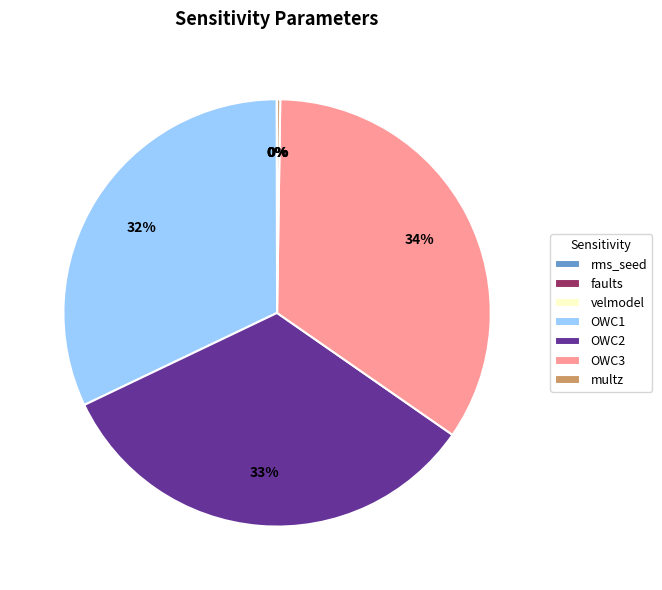

Does OWC2 account for over 50% of the chart?

No